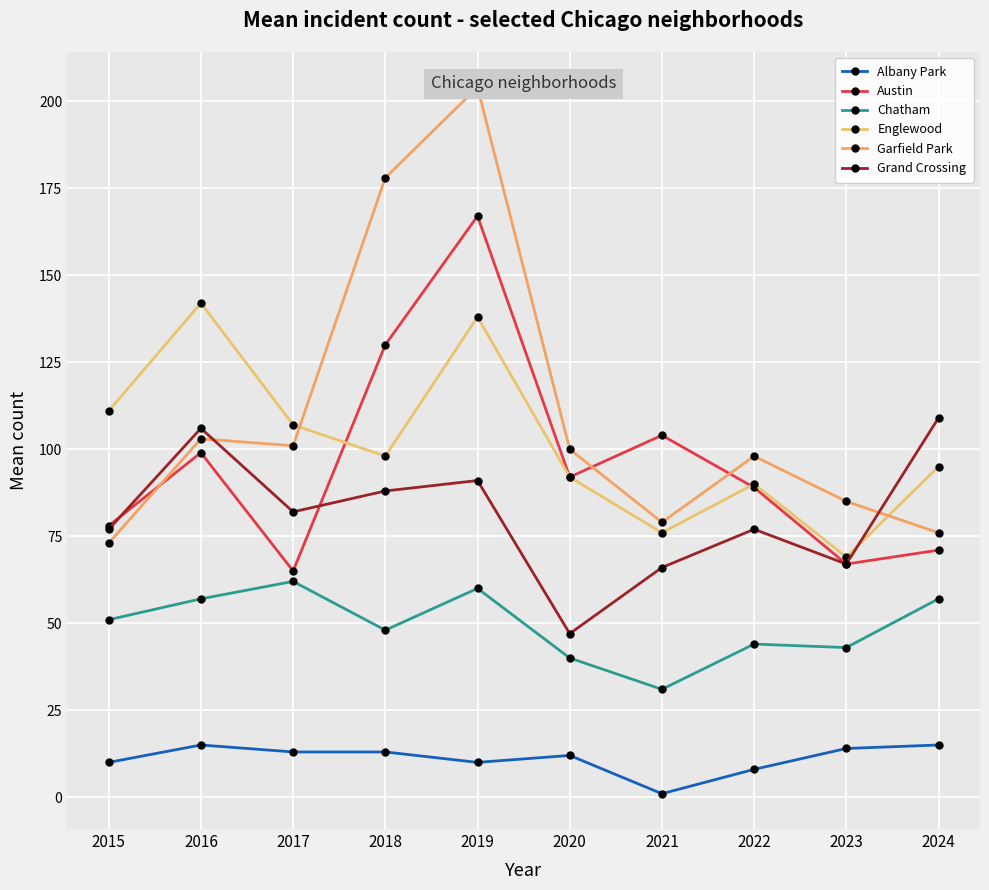

Count the number of data series in this chart.

6